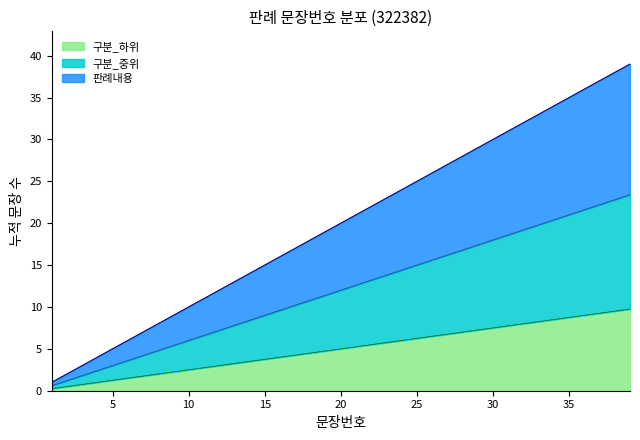

What is the approximate value at 22, to the nearest 10?

20